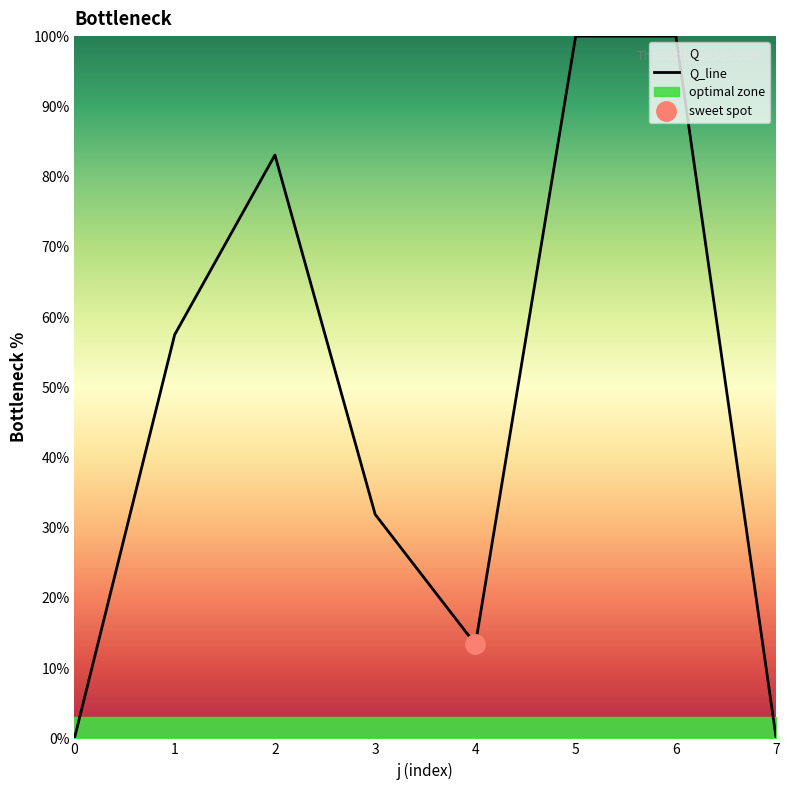

Which category has the highest value across all series?

5